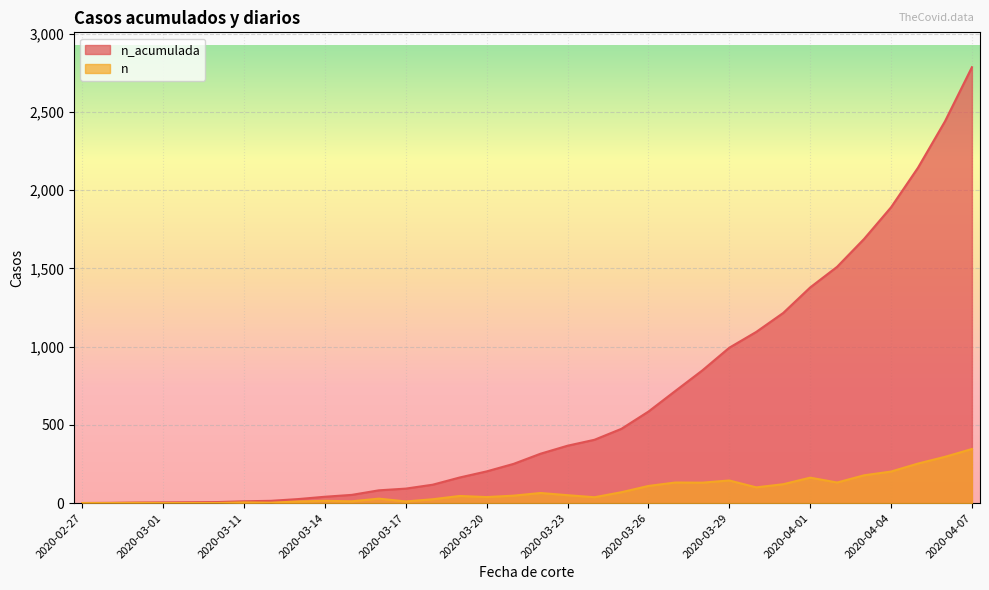

At which category does n reach its first local peak?

2020-02-29